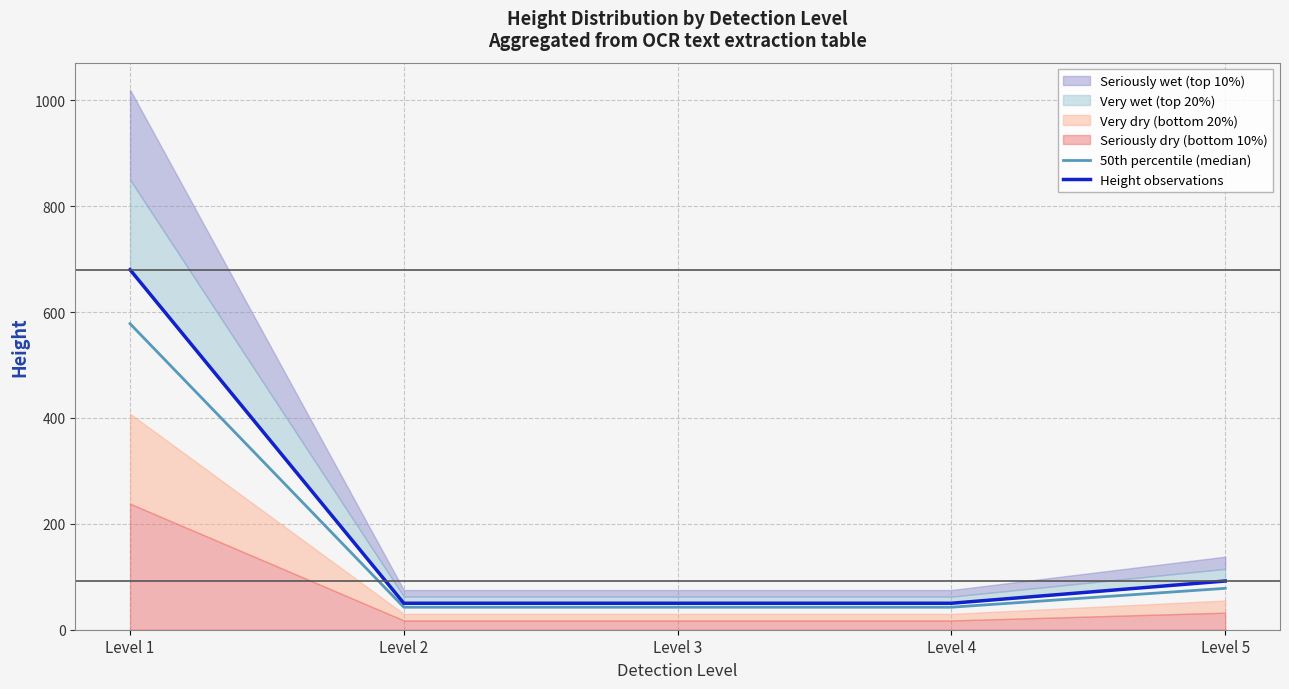

At which category is the sum across all series the highest?

Level 1